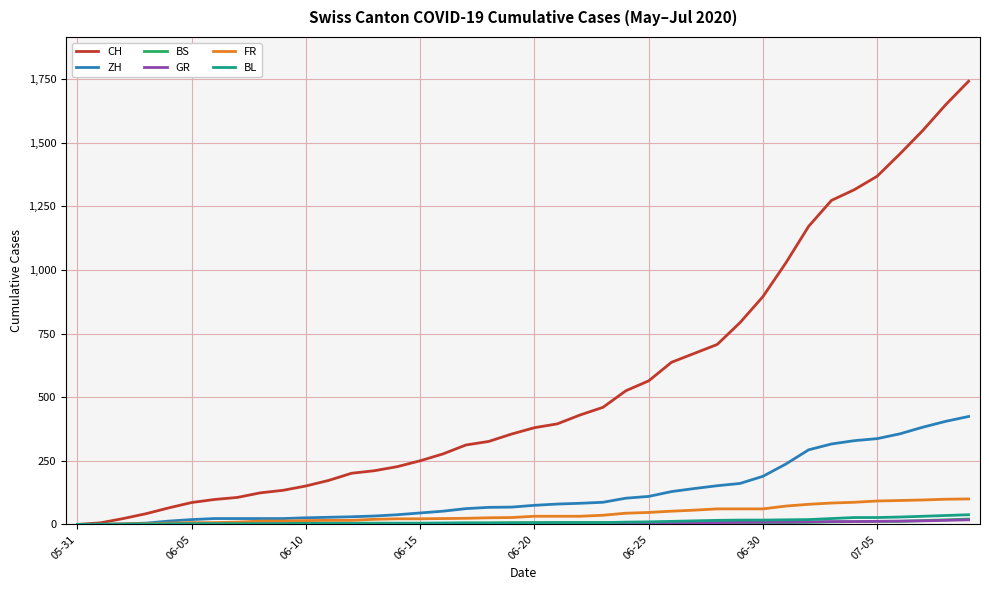

Which series has the largest total across all categories?

CH